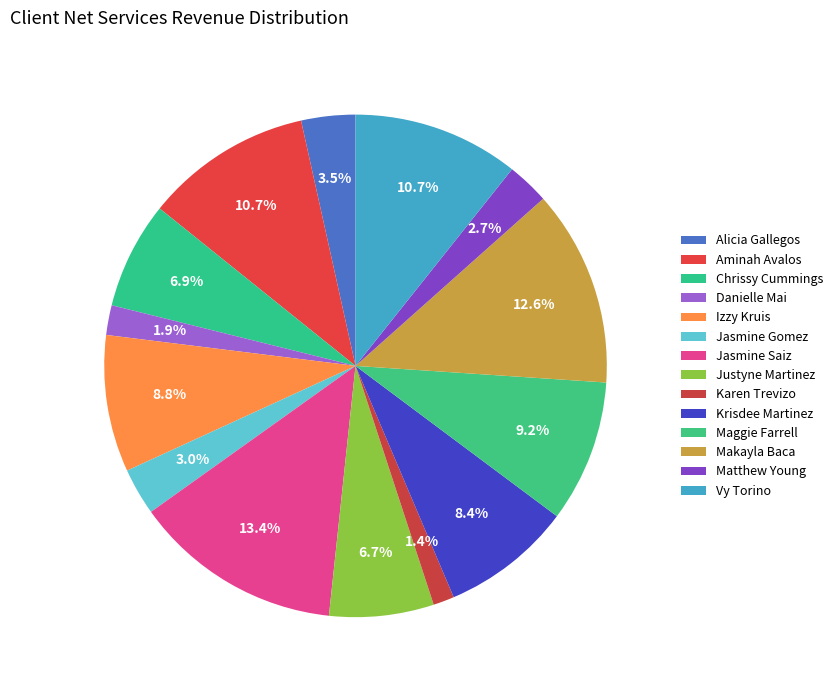

The Danielle Mai slice represents 2% of the pie. True or false?

True